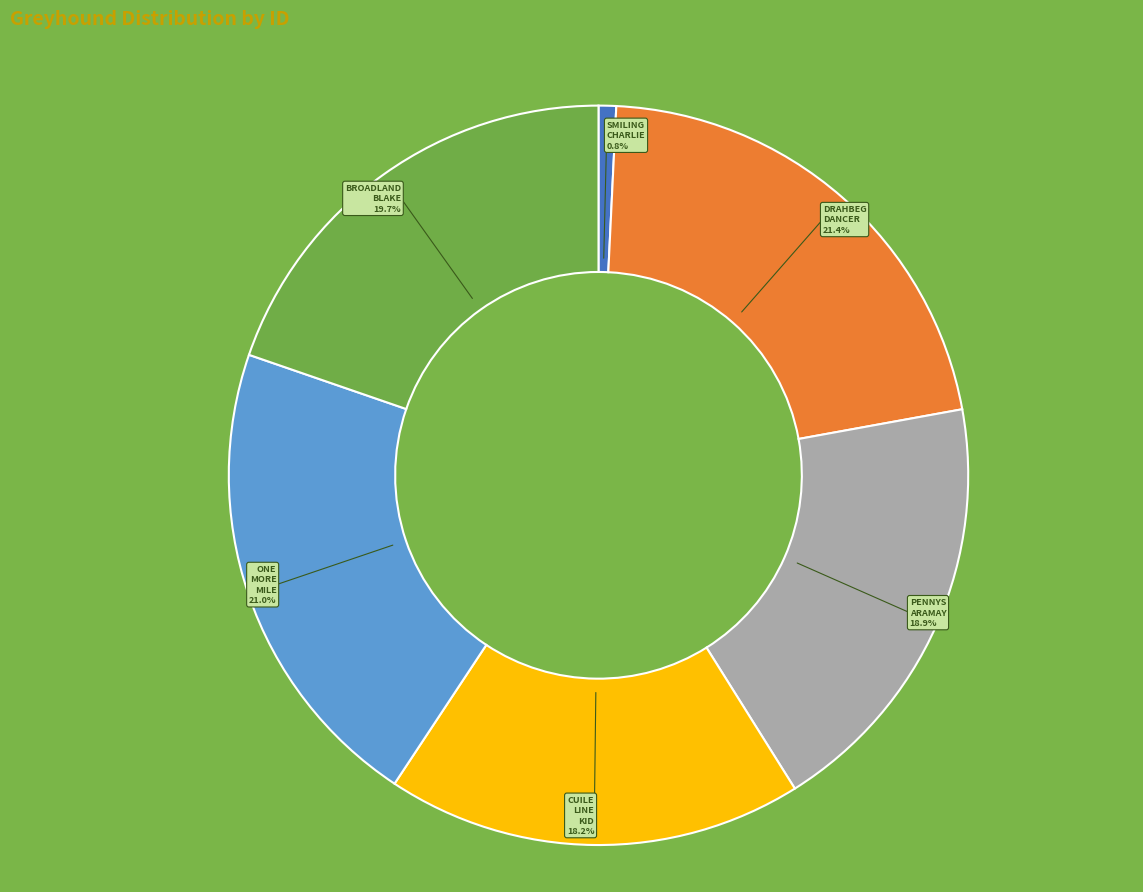

Is there a majority slice in this chart?

No